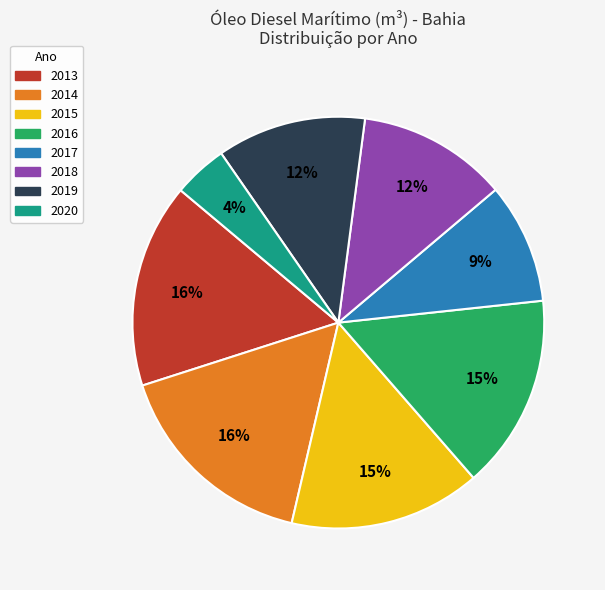

Between 2014 and 2019, which is larger?

2014